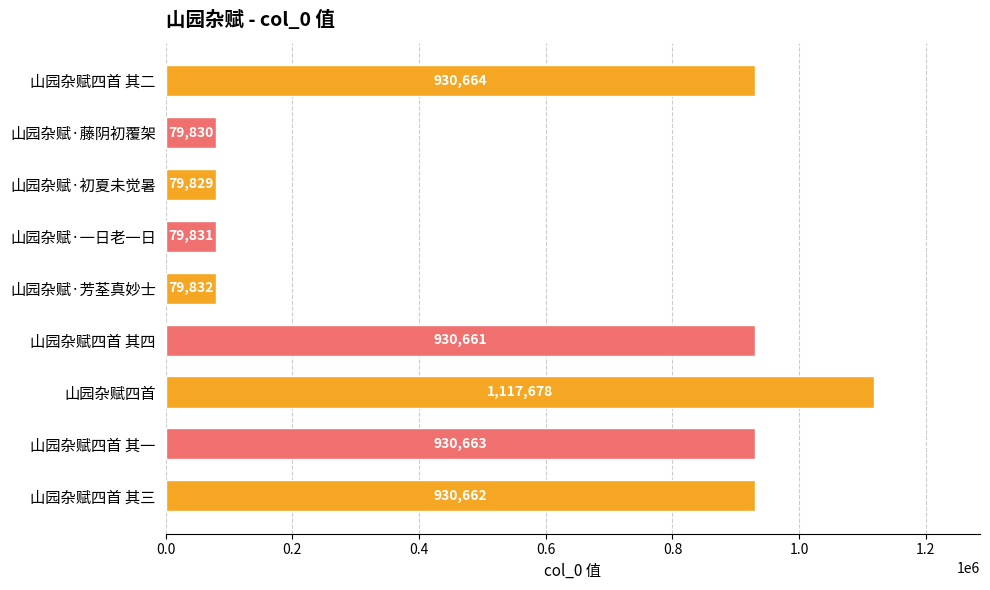

Reading bottom to top, what are all the values shown in this chart?

930662	930663	1117678	930661	79832	79831	79829	79830	930664